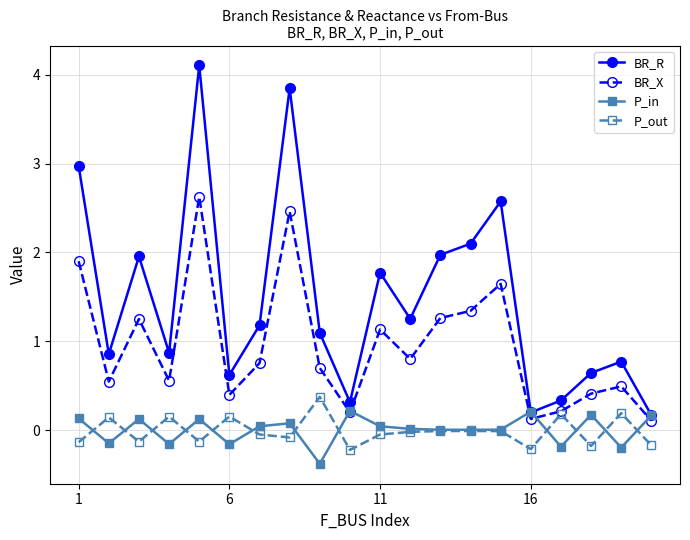

True or false: BR_X and P_in intersect in this chart.

True